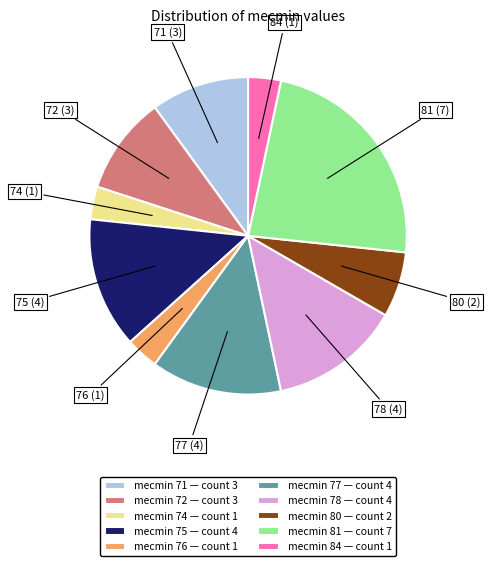

Combined, do mecmin 84 — count 1 and mecmin 80 — count 2 account for over 50%?

No